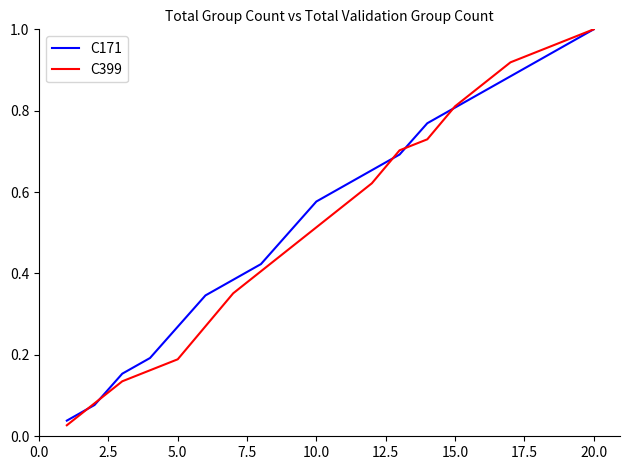

What is the sum of all C171 values?

11.1